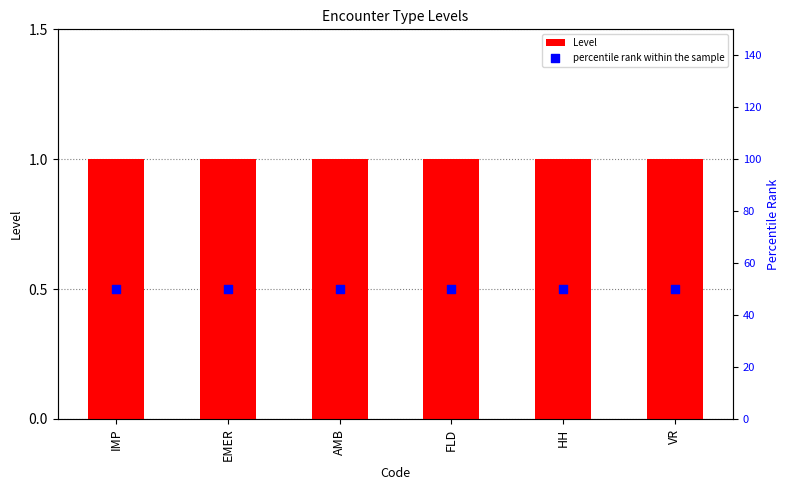

What are all the series names shown in the legend?

Level, percentile rank within the sample